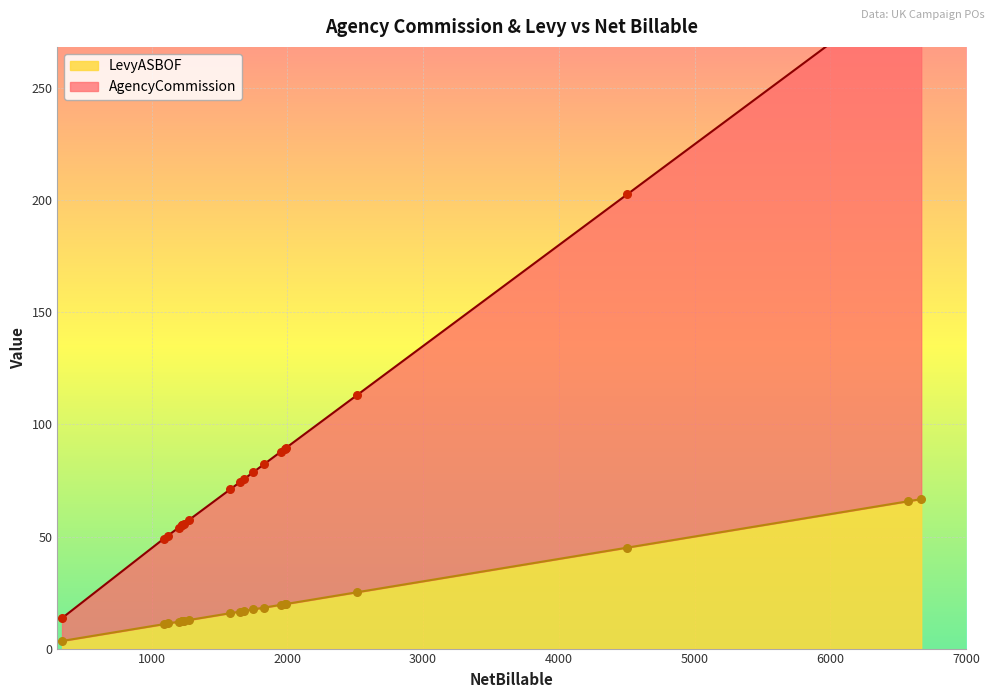

Is the value of LevyASBOF at 2515 greater than the value of AgencyCommission at 1950?

No